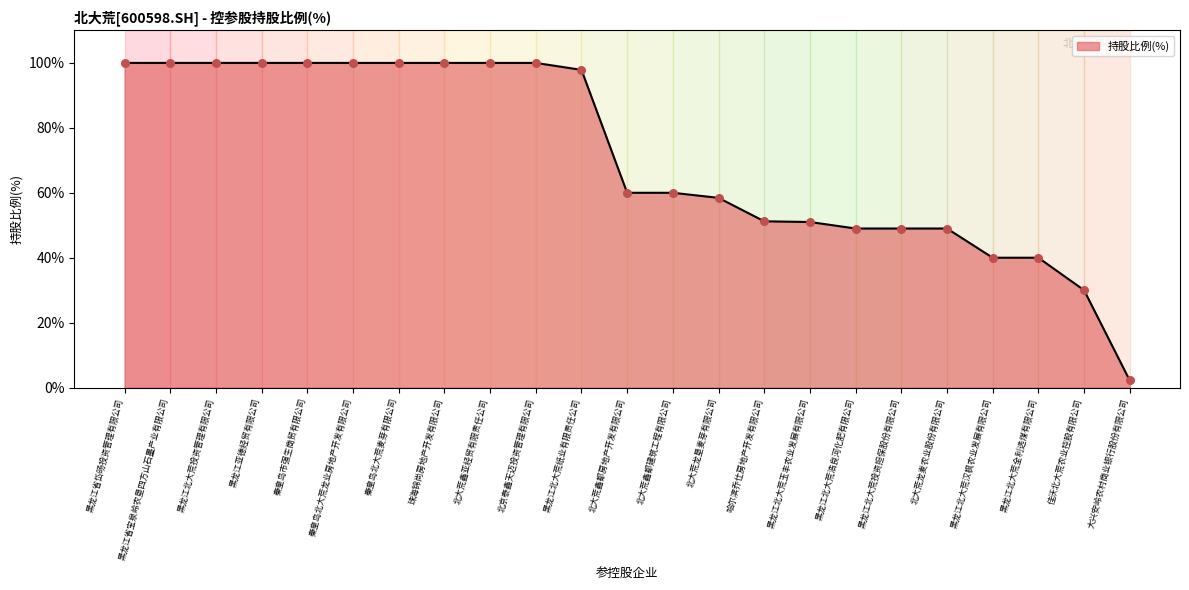

Approximately how many times larger is the value at 哈尔滨乔仕房地产开发有限公司 compared to 北大荒龙垦麦芽有限公司?

0.9